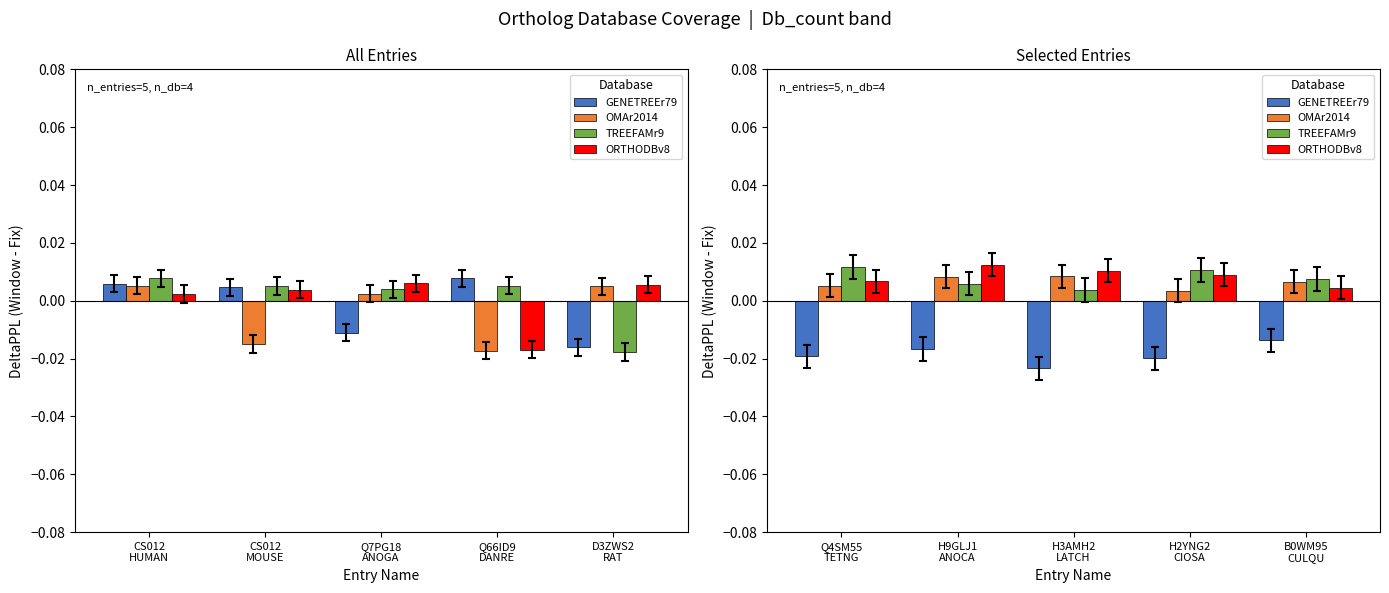

Count the number of categories in the chart.

5